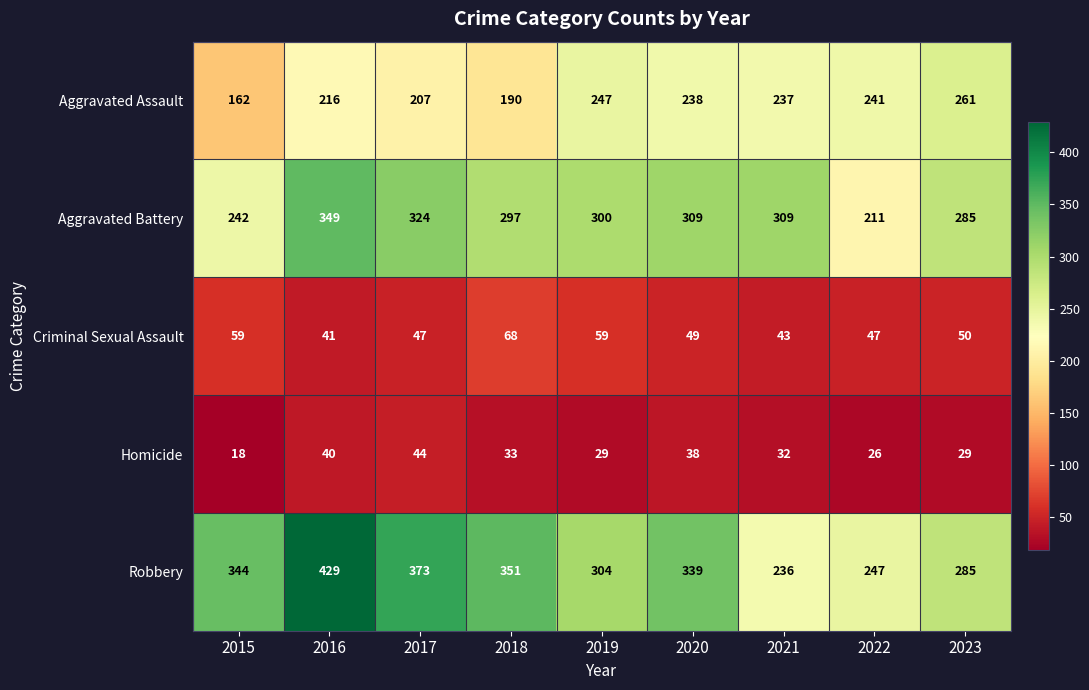

Which series has the largest range (max minus min)?

Robbery